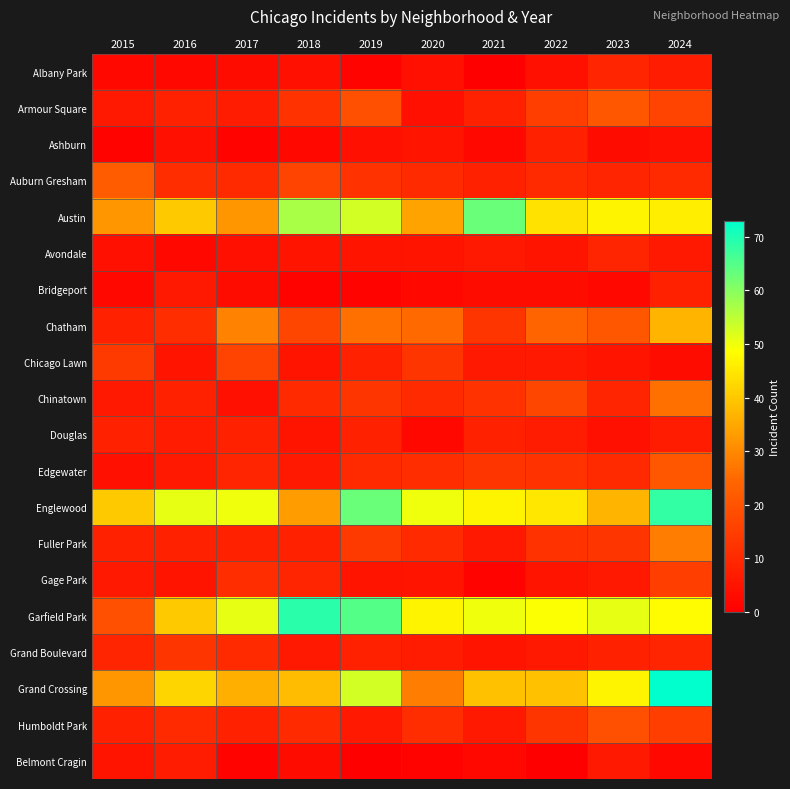

List the series in order of their peak value, highest first.

Grand Crossing, Garfield Park, Englewood, Austin, Chatham, Fuller Park, Chinatown, Auburn Gresham, Armour Square, Edgewater, Humboldt Park, Chicago Lawn, Gage Park, Grand Boulevard, Albany Park, Avondale, Ashburn, Bridgeport, Douglas, Belmont Cragin